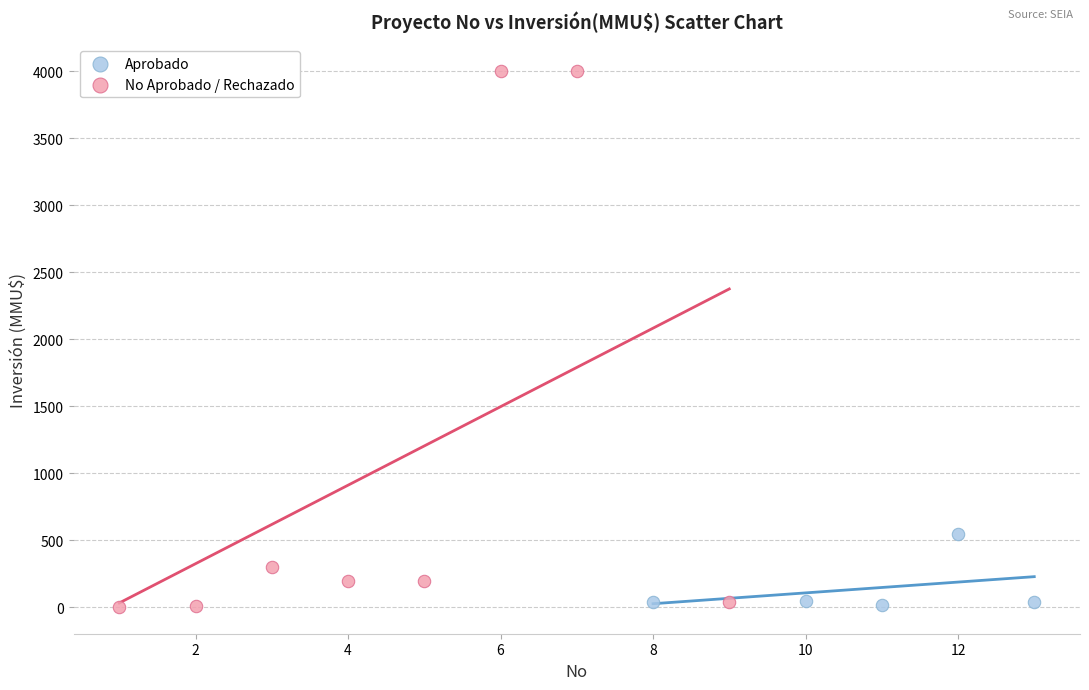

Which series reaches the maximum Y coordinate?

No Aprobado / Rechazado